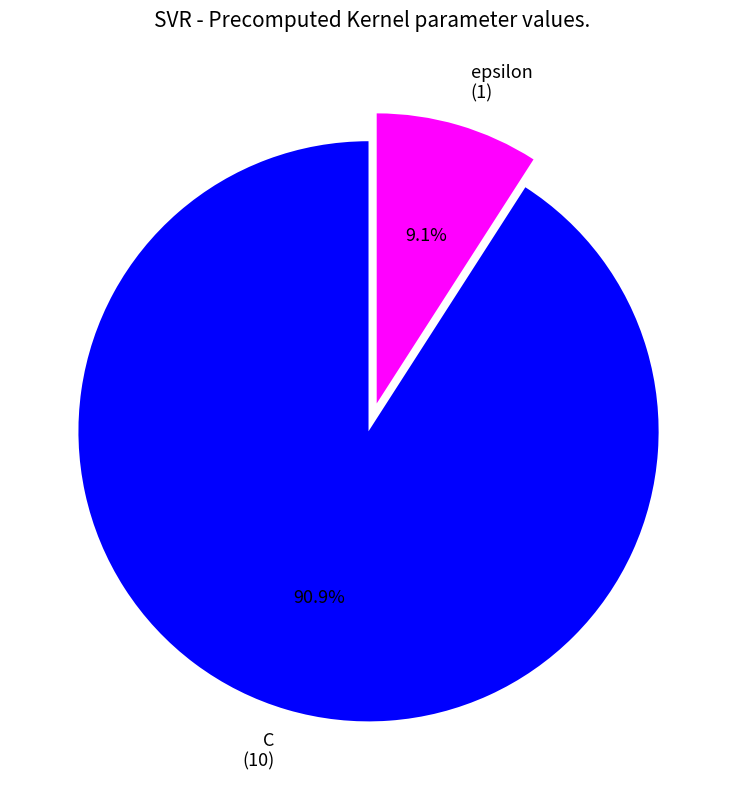

To the nearest percent, what percentage of the pie is epsilon?

9%